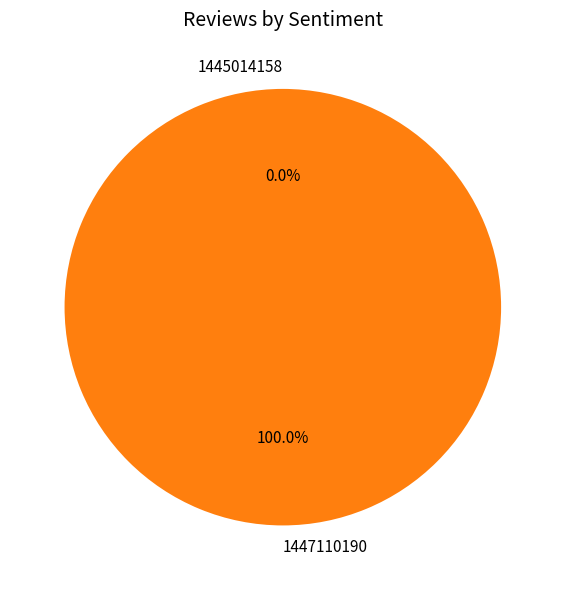

What percentage is NOT represented by 1445014158?

100.0%